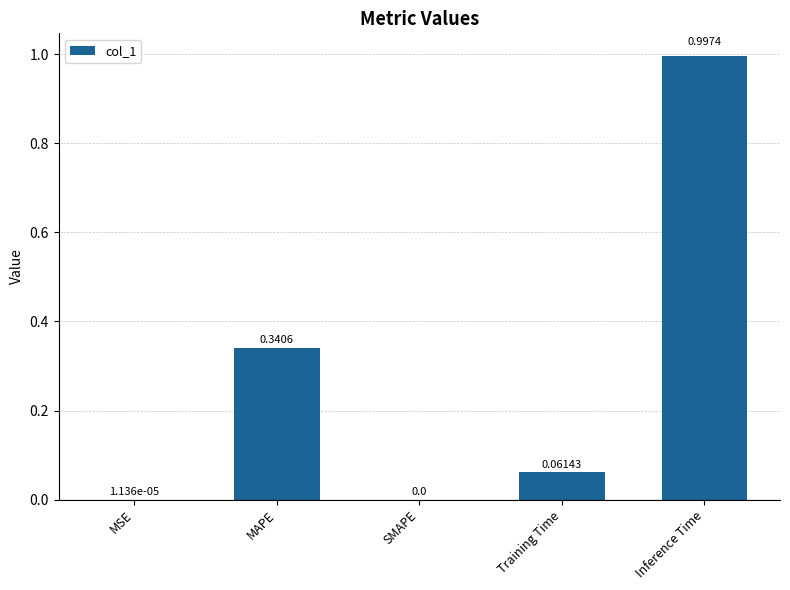

Where is the data nearest to the value 0?

SMAPE